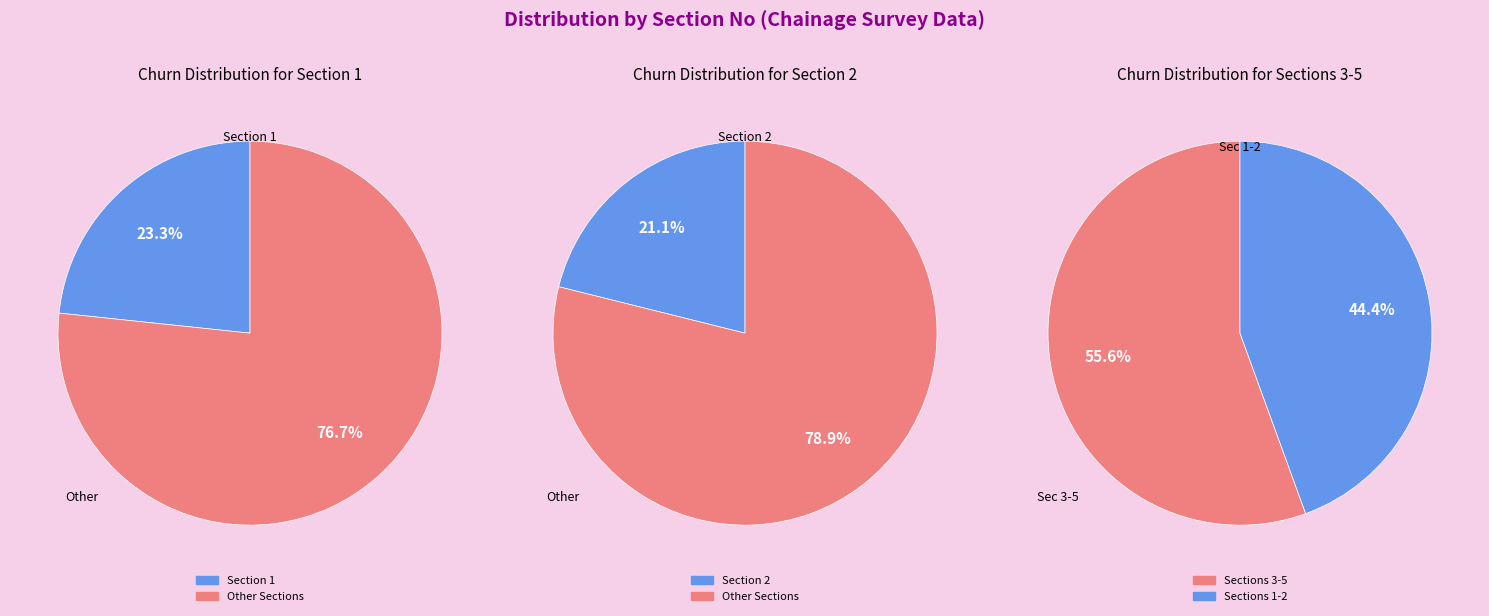

What is the change in value from Section 1 to Section 2?

-2